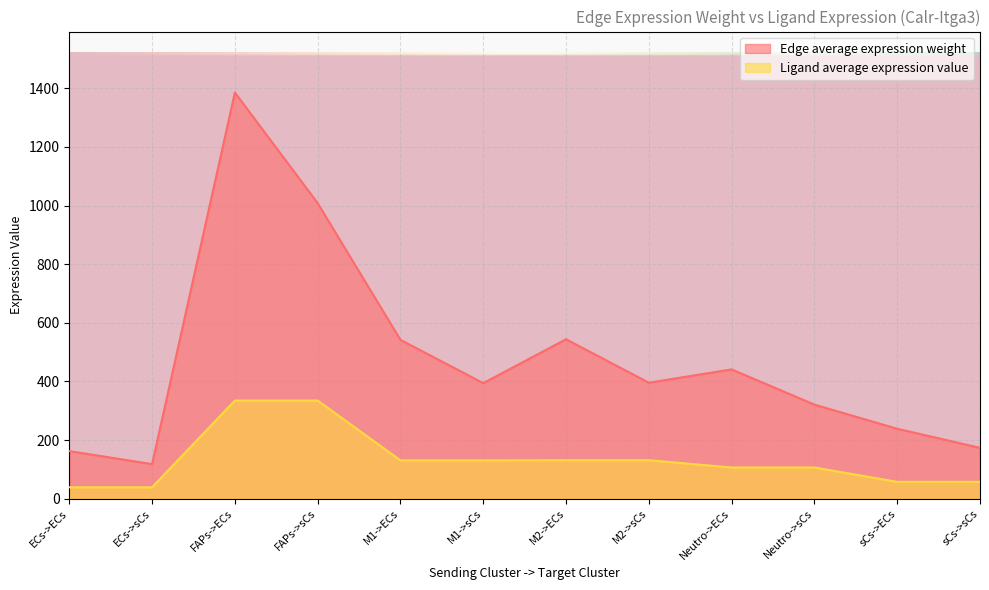

Reading left to right, extract all data points from this chart.

Edge average expression weight: 162.6	118.3	1385.6	1008.3	542.0	394.4	544.0	395.9	441.3	321.1	238.8	173.8
Ligand average expression value: 39.3	39.3	334.9	334.9	131.0	131.0	131.5	131.5	106.7	106.7	57.7	57.7